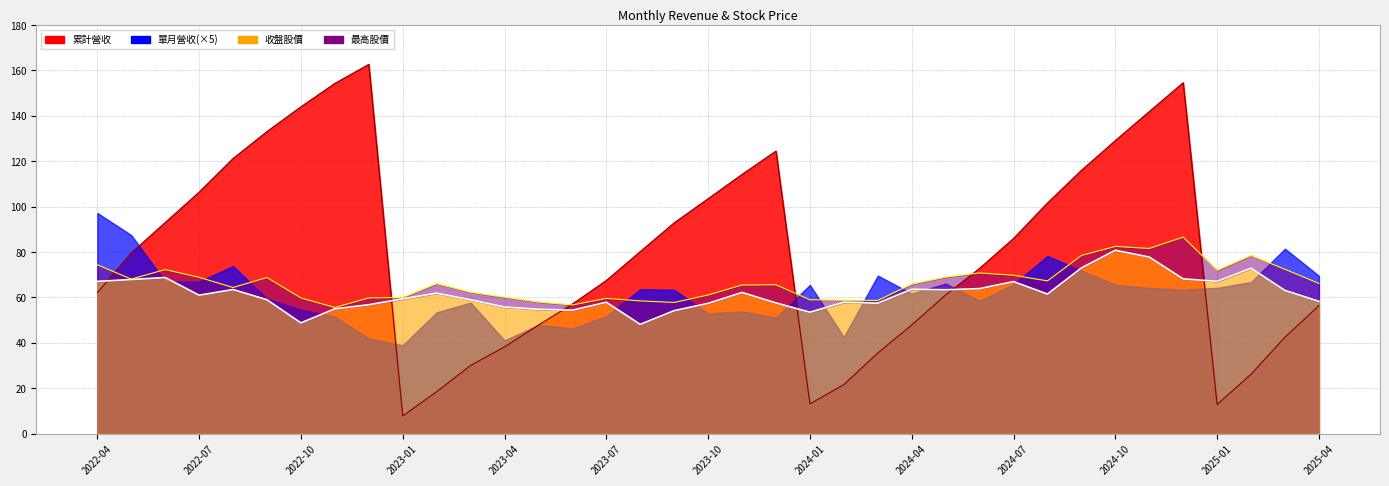

What is the greatest value displayed?

162.7